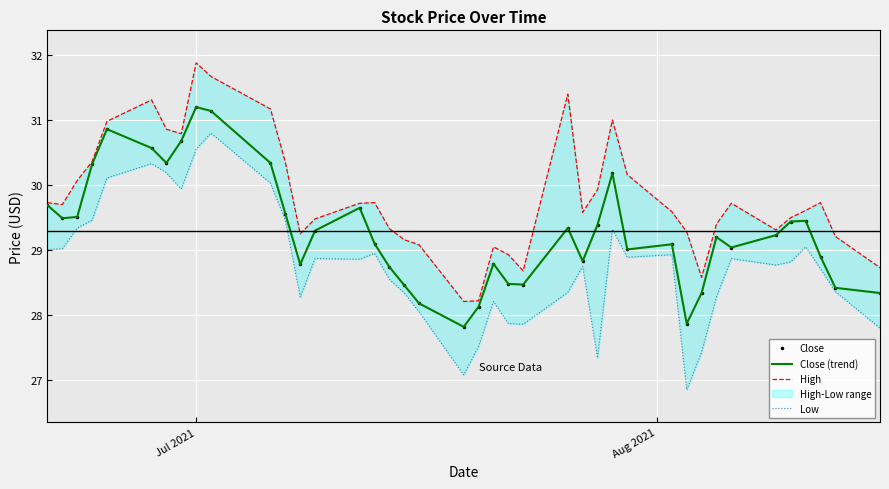

How many categories are shown in the chart?

40